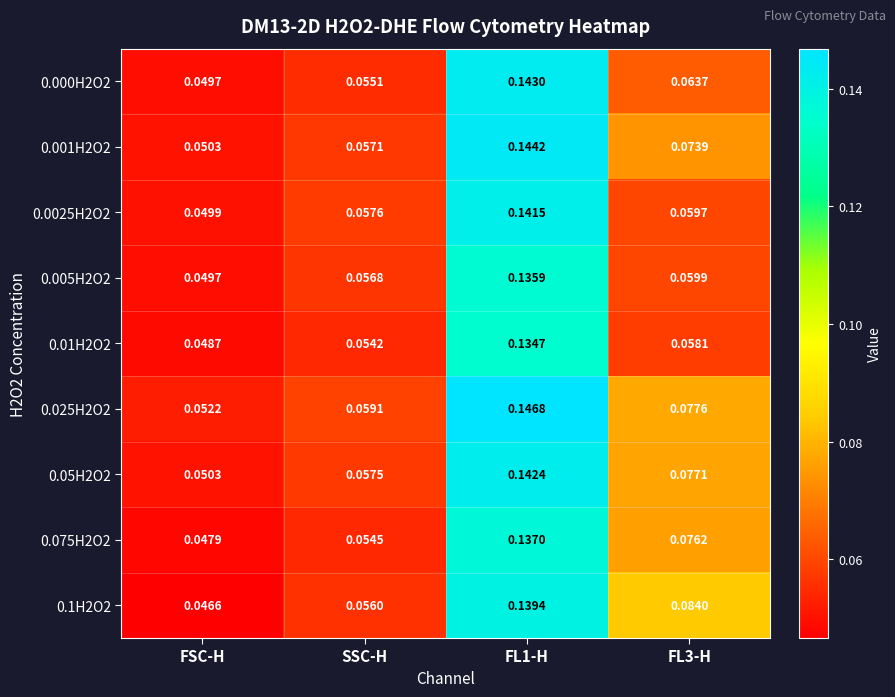

How many categories are shown in the chart?

4